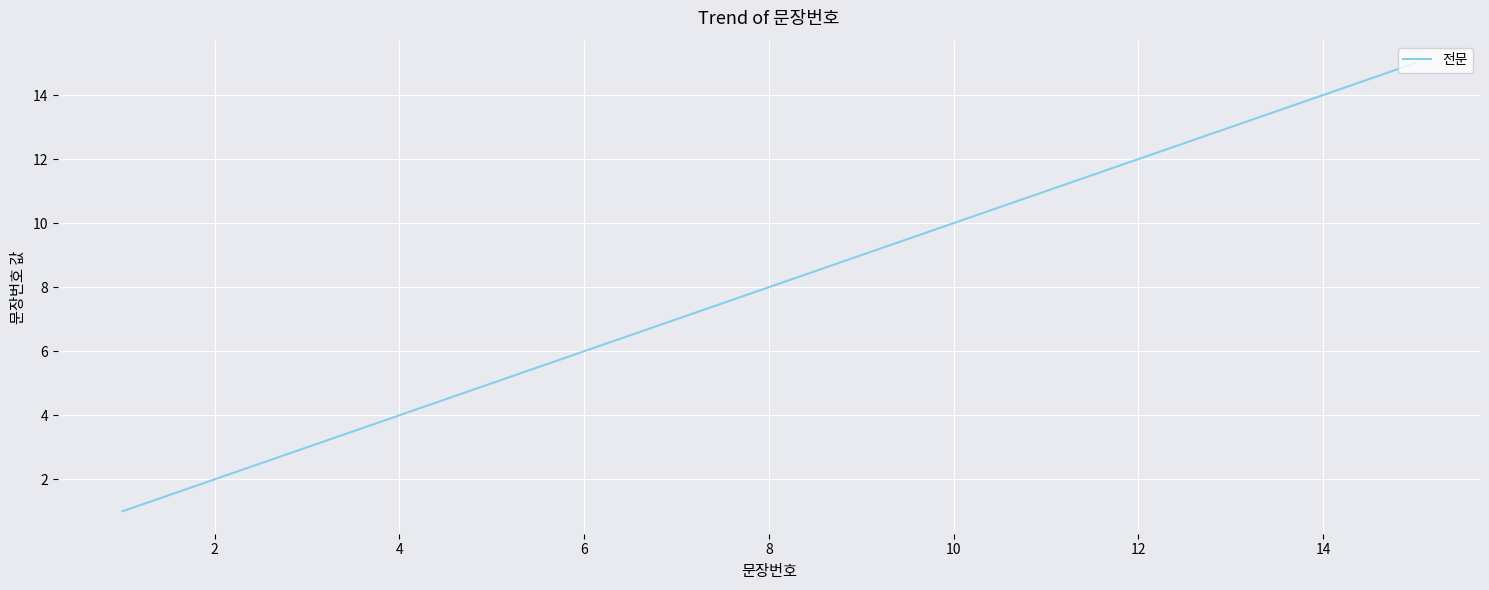

What is the difference between the maximum and minimum values?

14